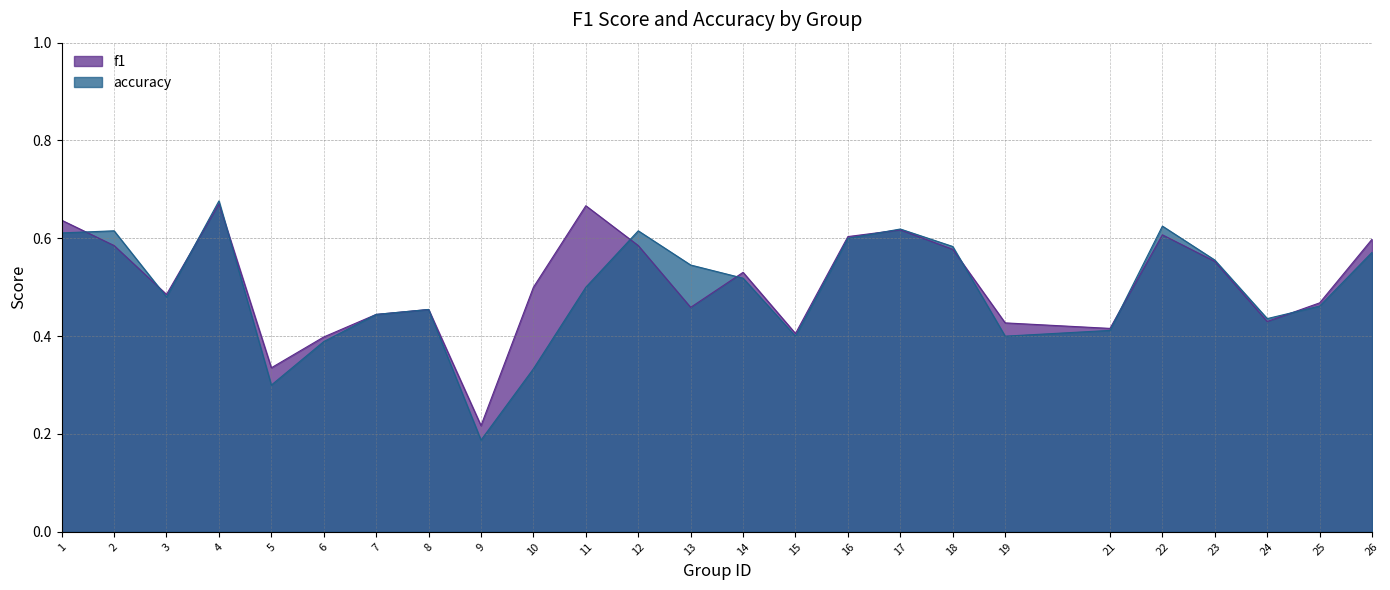

True or false: f1 and accuracy intersect in this chart.

True